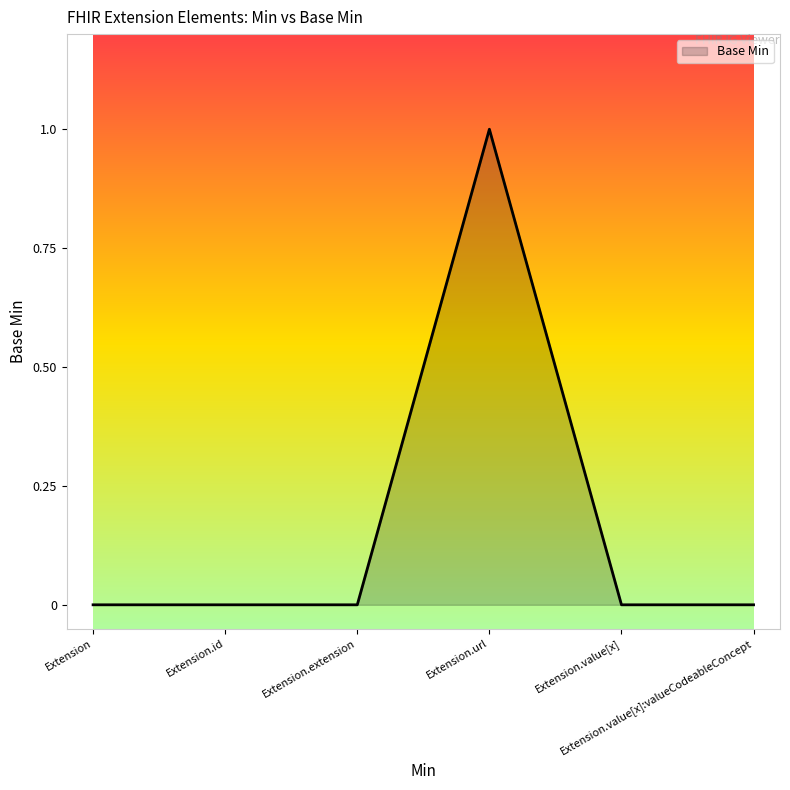

How many series are shown in this chart?

1